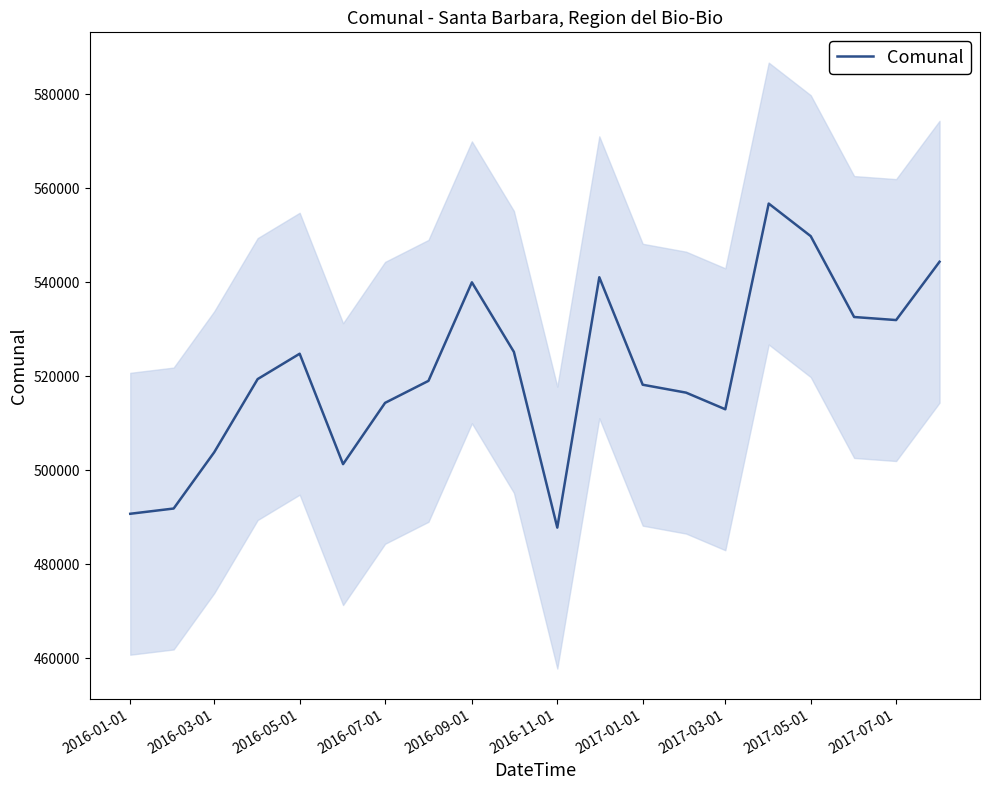

The value of Comunal at 2016-05-01 is 524781. True or false?

True